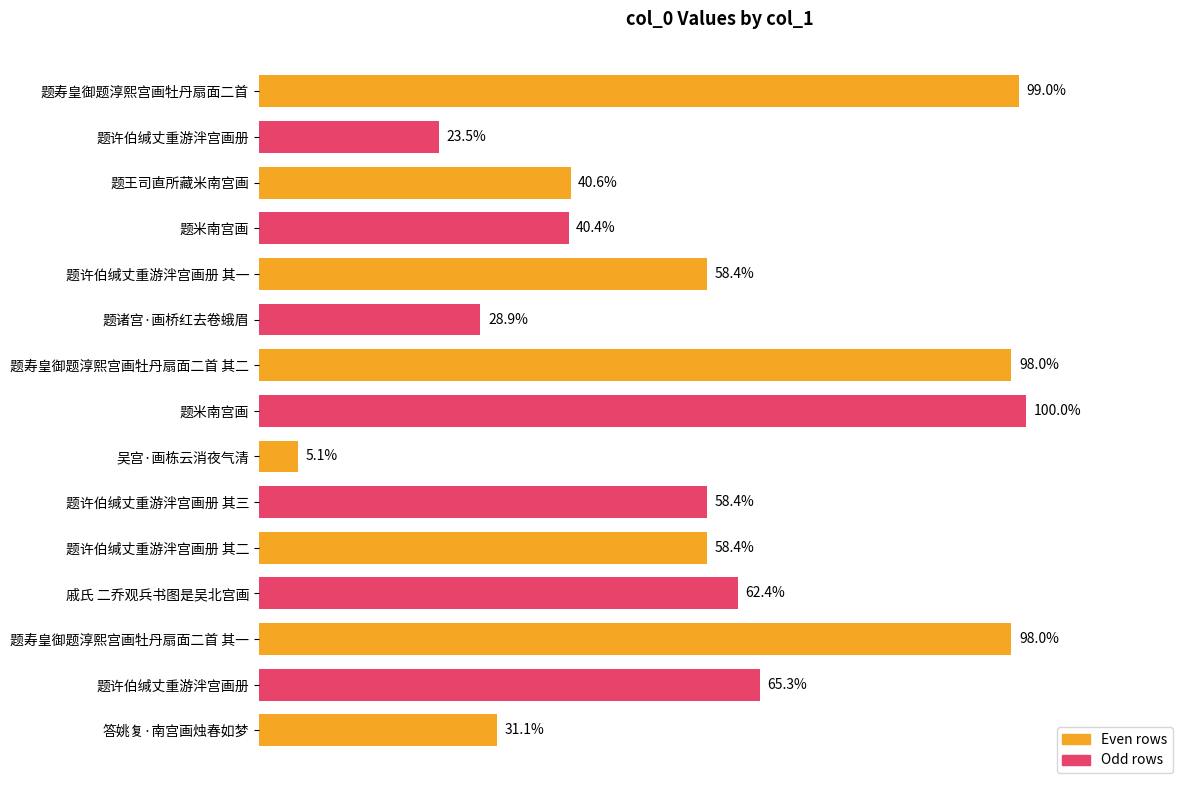

How many data points does each series have?

15